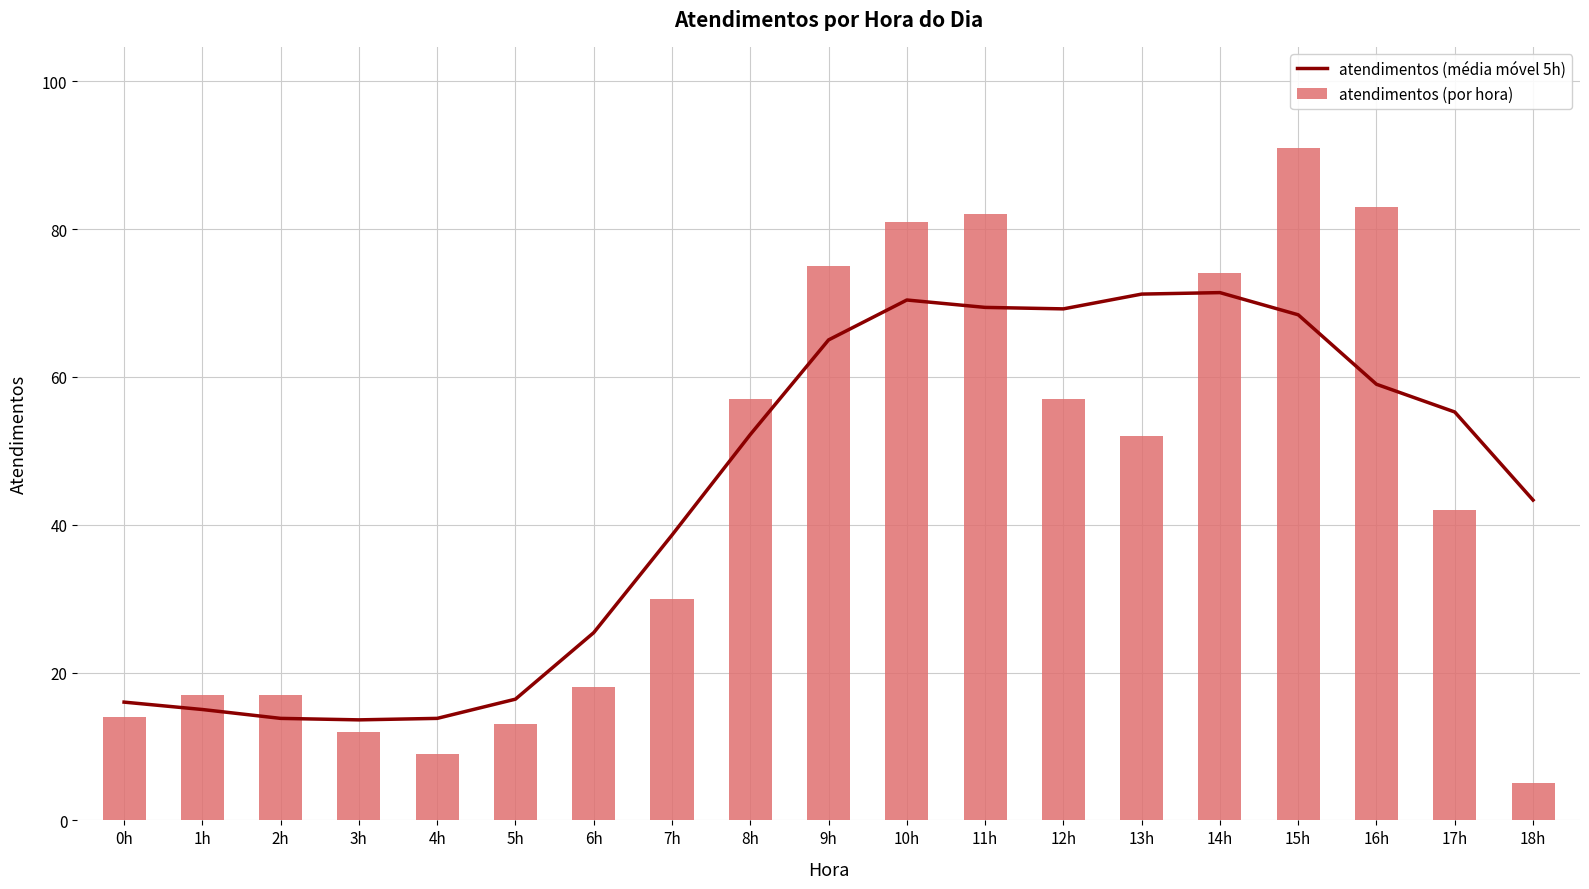

What position from the right is 1h?

18